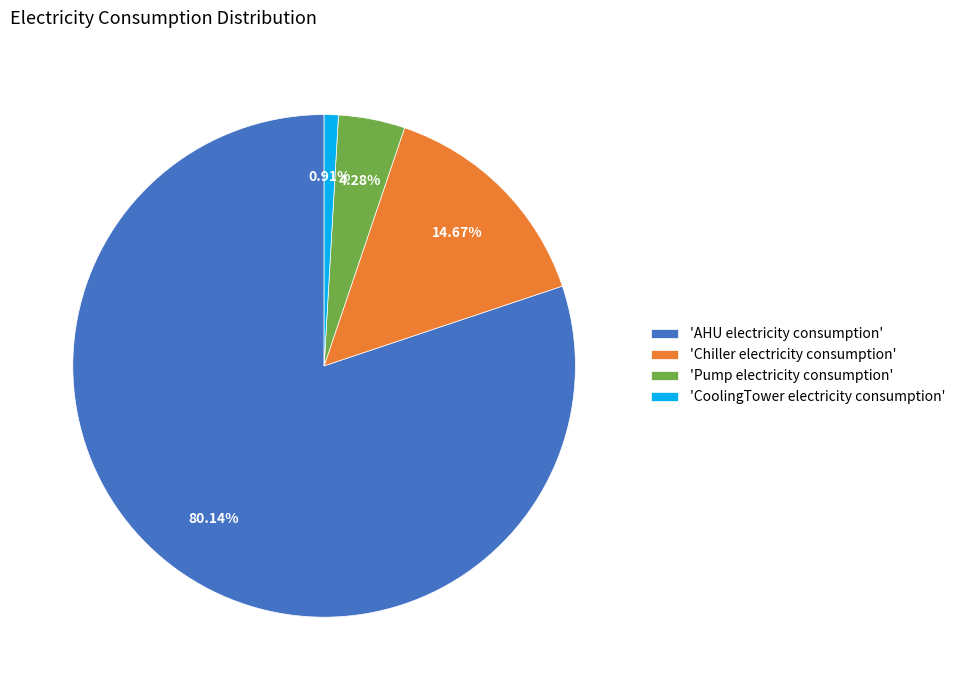

Which has a higher value, 'Pump electricity consumption' or 'Chiller electricity consumption'?

'Chiller electricity consumption'